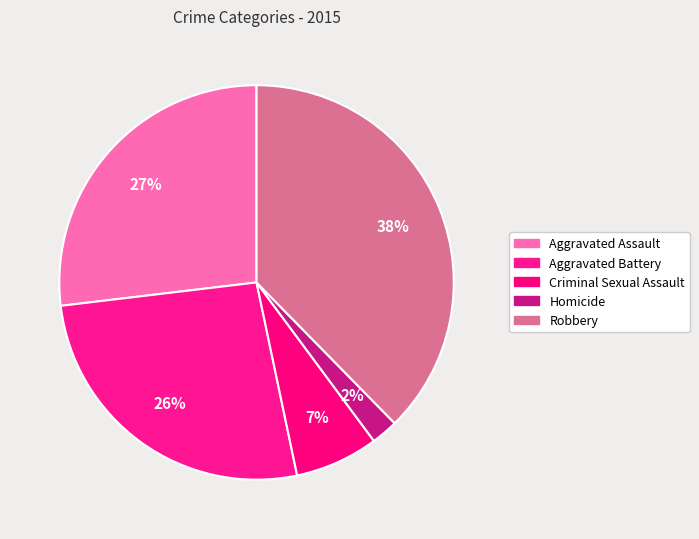

Rank the categories by value from lowest to highest.

Homicide, Criminal Sexual Assault, Aggravated Battery, Aggravated Assault, Robbery